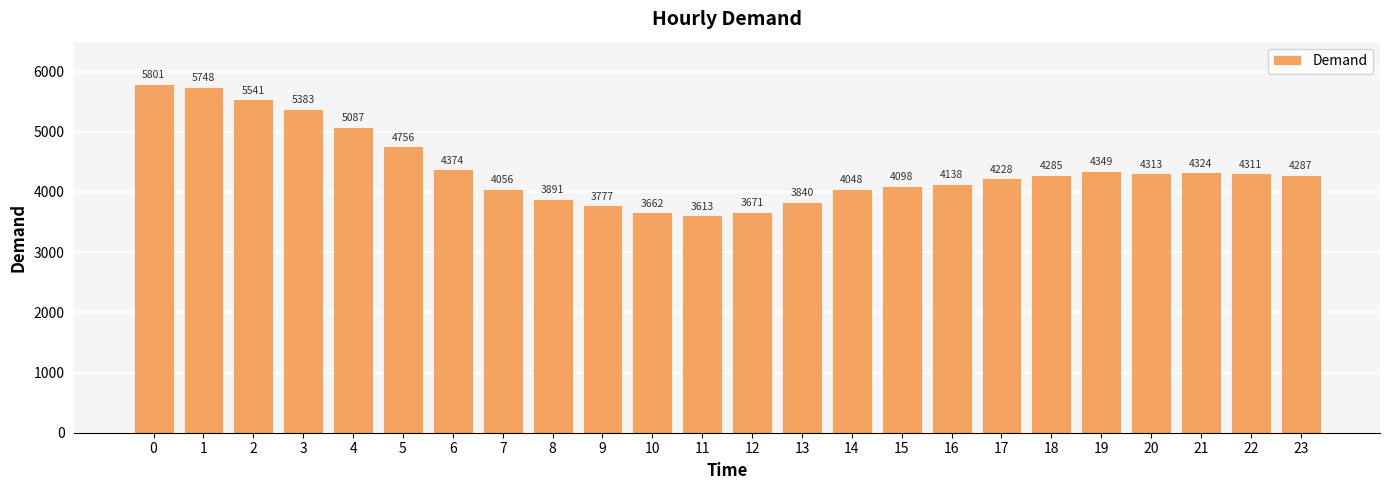

What is the change in value from 0 to 7?

-1745